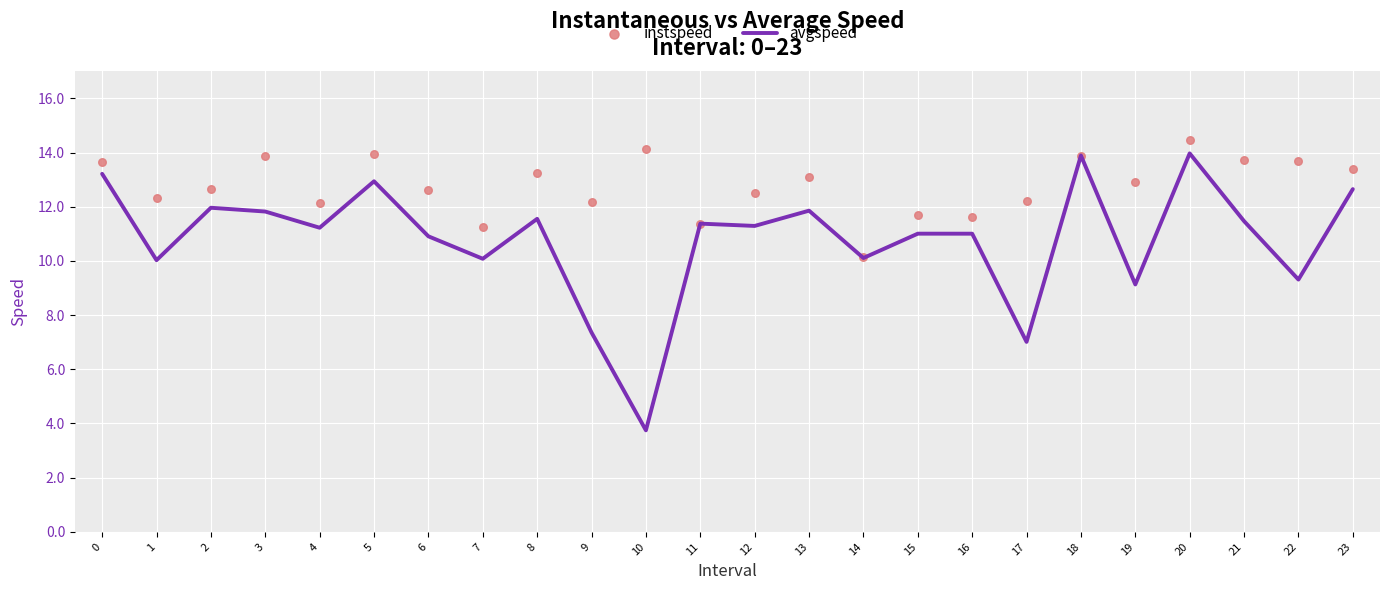

Which series has the largest total across all categories?

instspeed